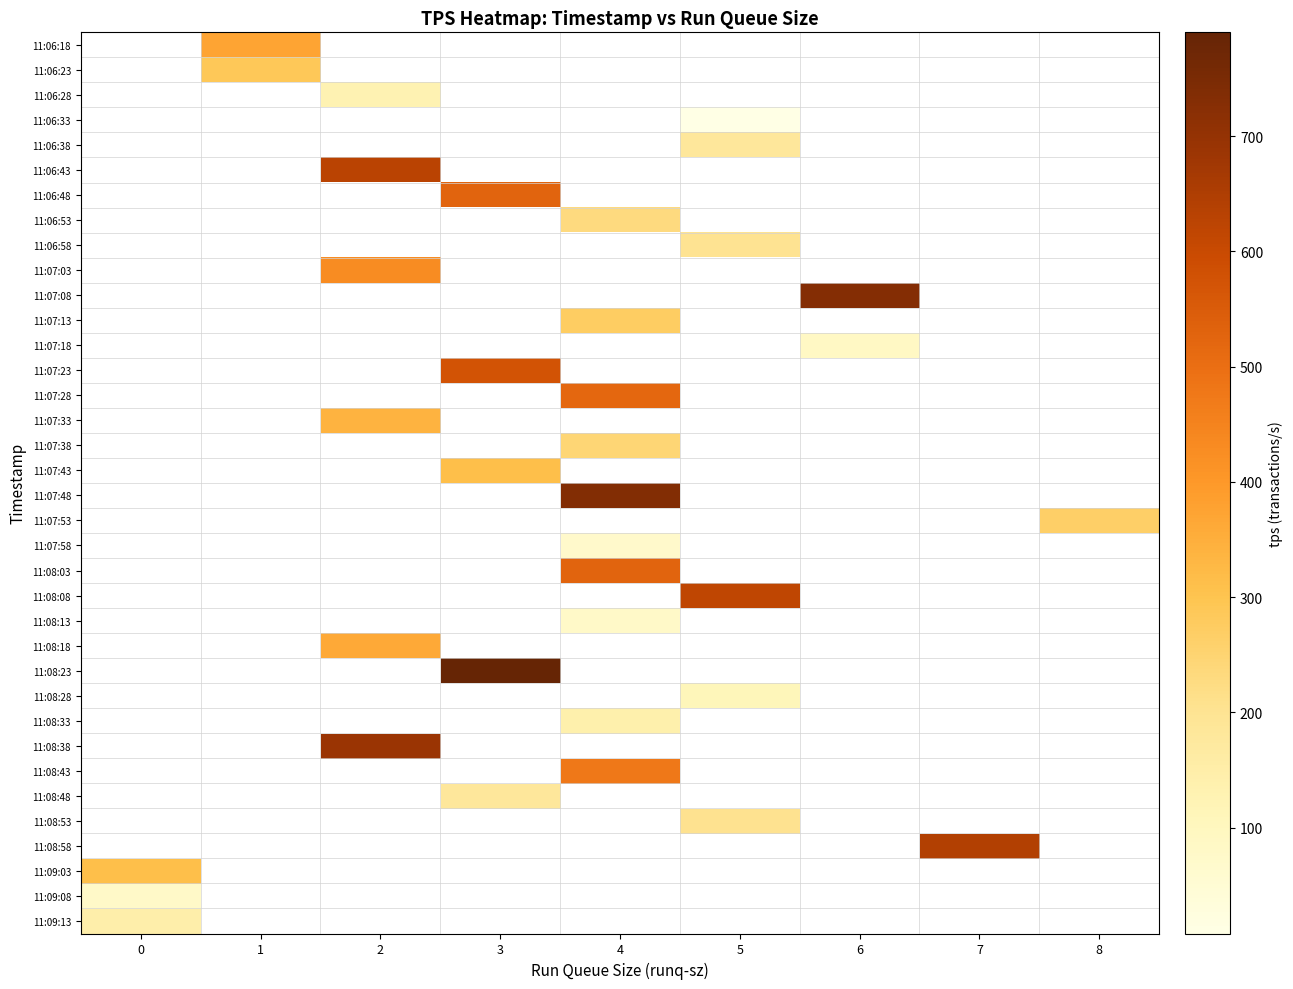

How many categories are shown in the chart?

9